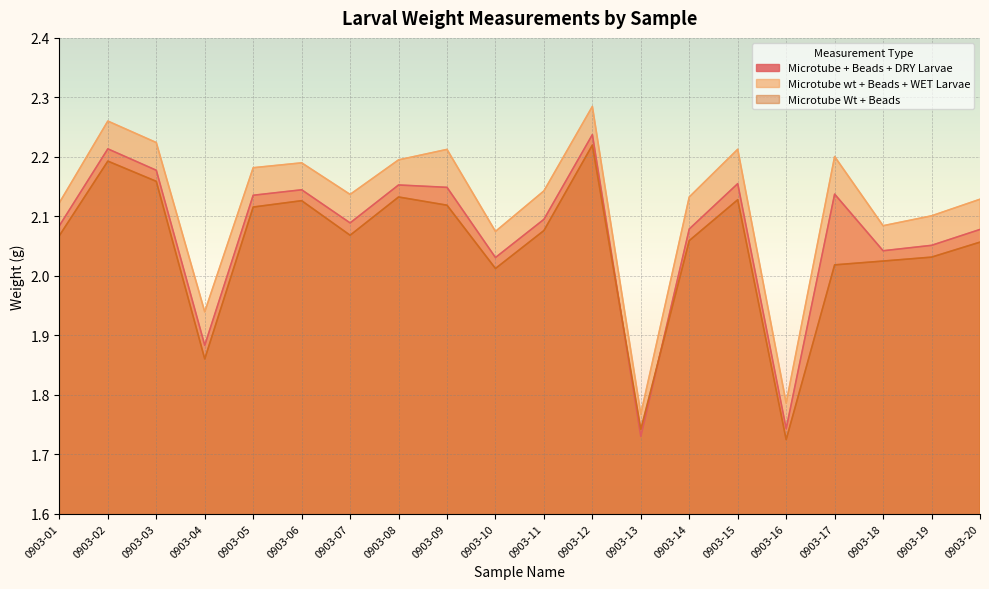

Is the value of Microtube Wt + Beads at 0903-19 greater than the value of Microtube + Beads + DRY Larvae at 0903-03?

No